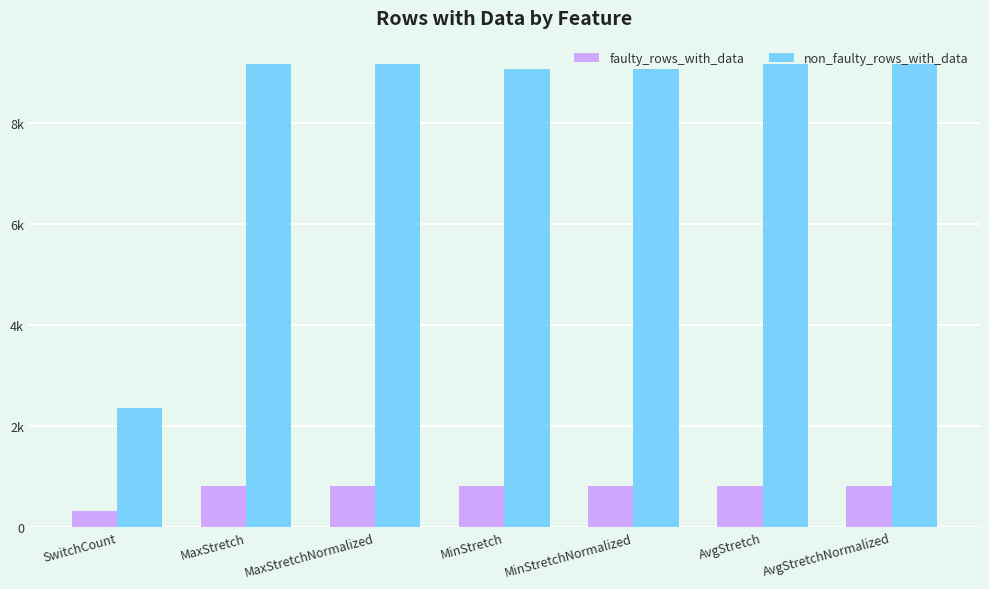

Does the chart contain stacked bars?

No